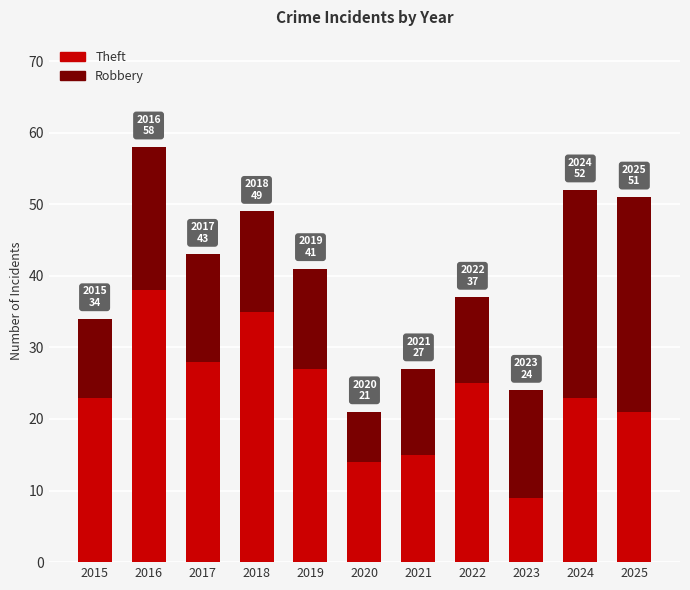

At which label does Theft reach its peak?

2016